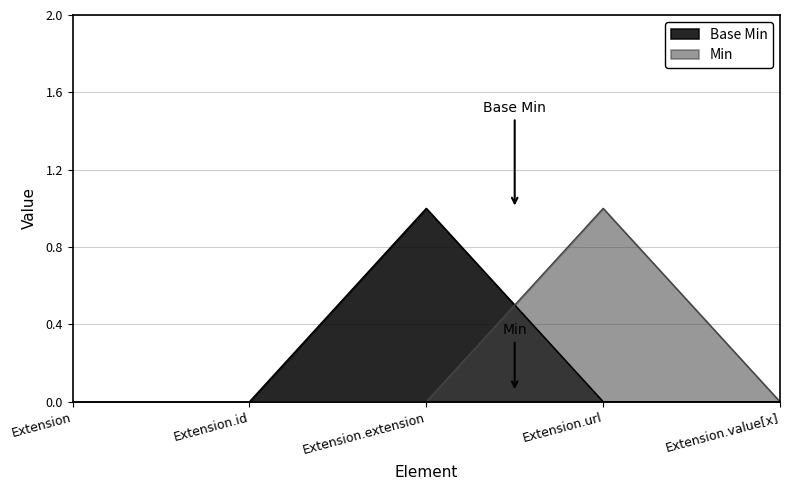

What position from the left is Extension?

1